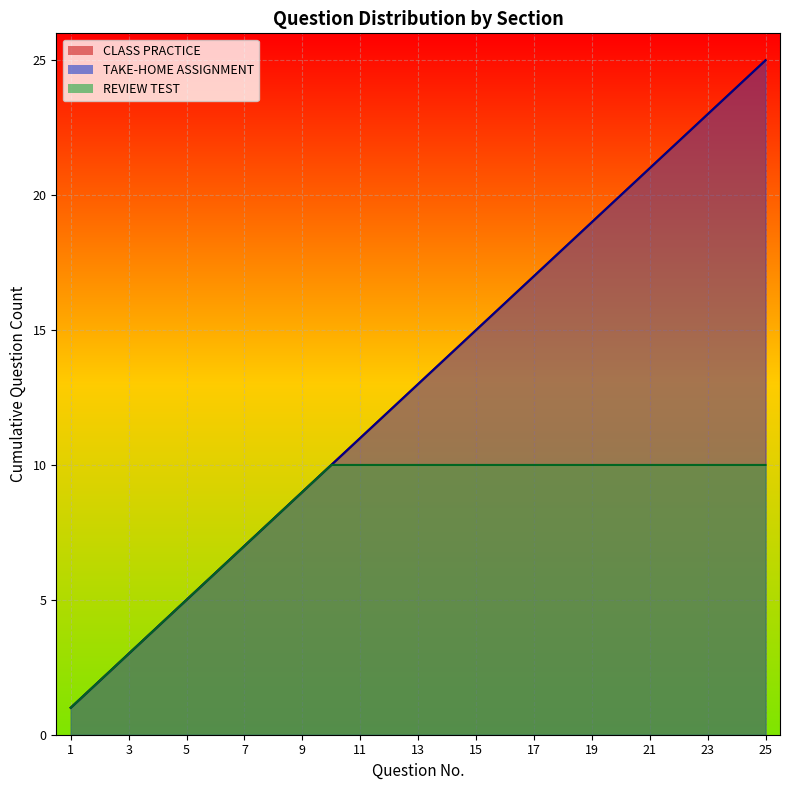

True or false: TAKE-HOME ASSIGNMENT and CLASS PRACTICE intersect in this chart.

False